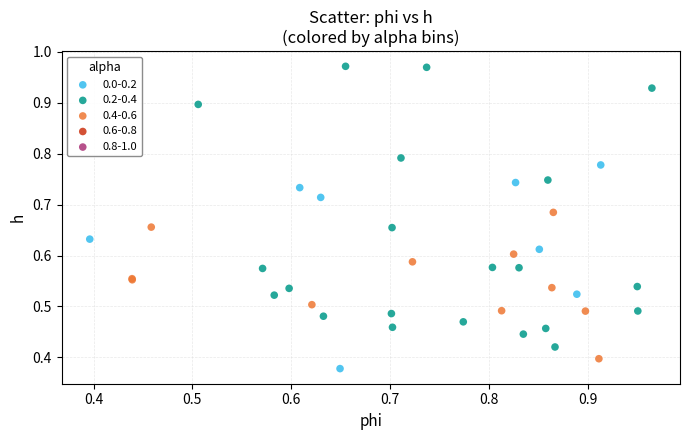

Which series has the widest spread of Y values?

0.2-0.4